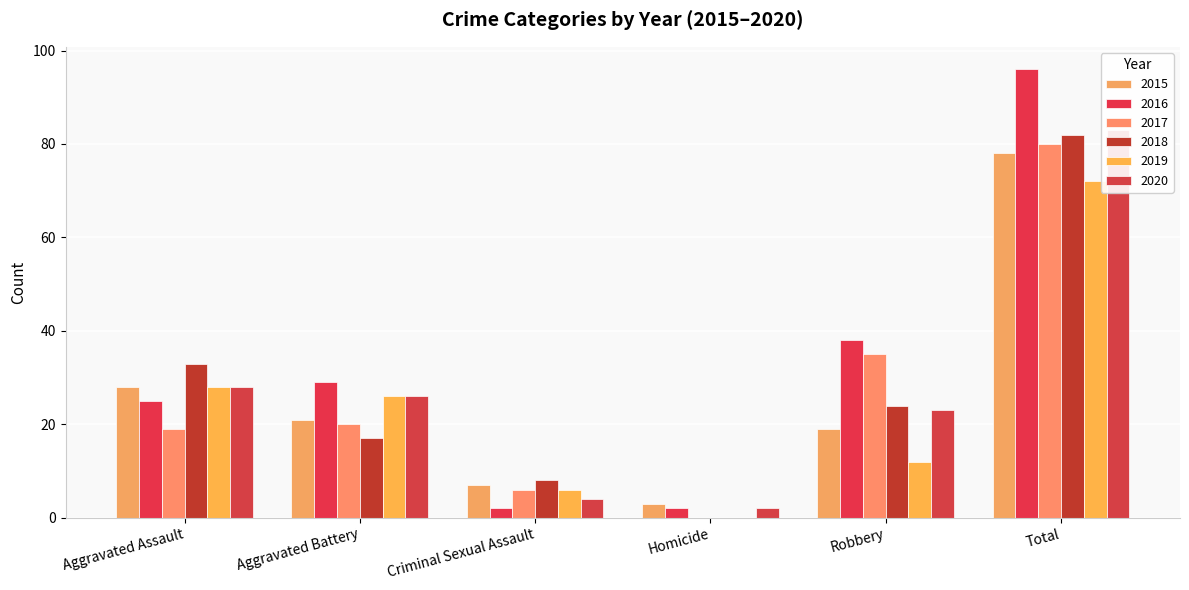

What are all the series names shown in the legend?

2015, 2016, 2017, 2018, 2019, 2020